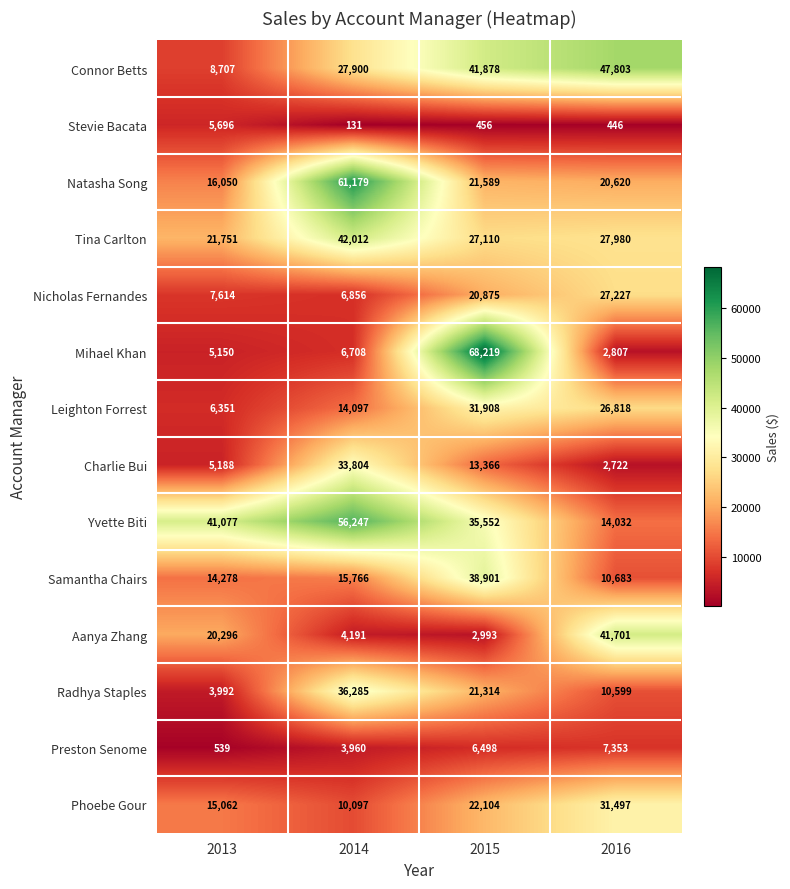

At which category is the sum across all series the highest?

2015